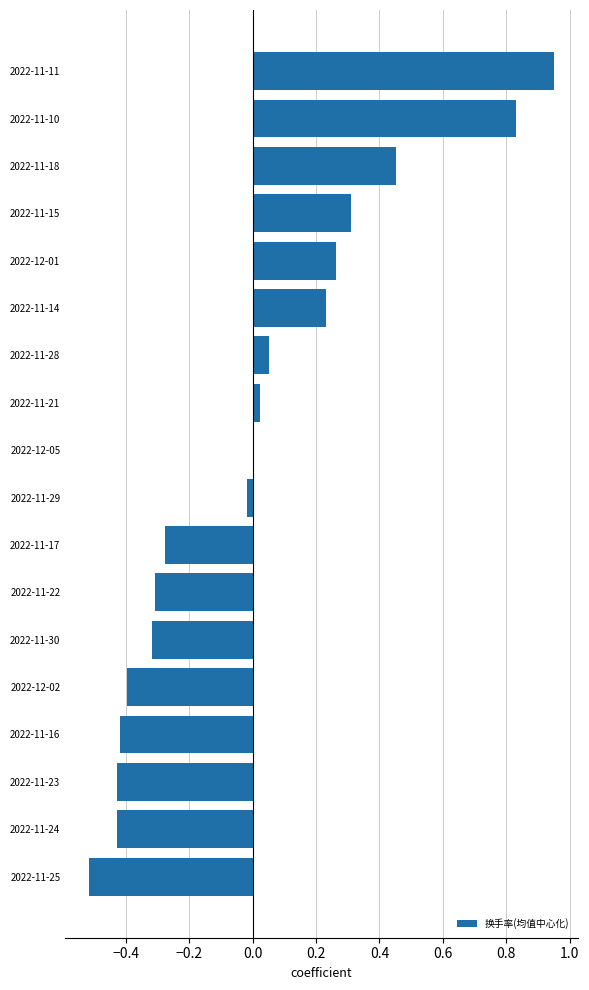

What is the sum of the values at 2022-11-11 and 2022-11-18?

1.4